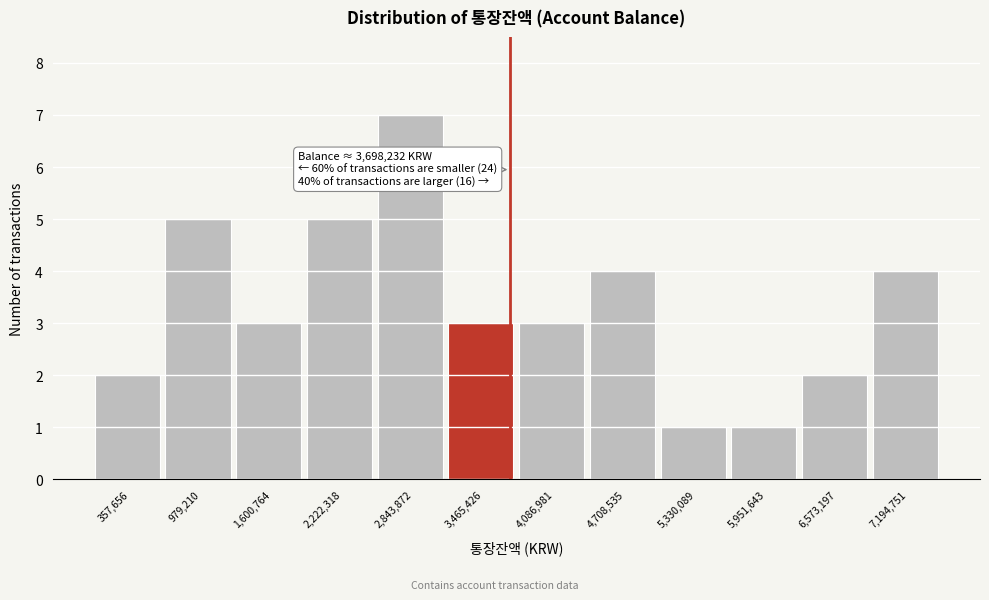

Which range on the x-axis has the tallest bar?

2500000 to 3200000